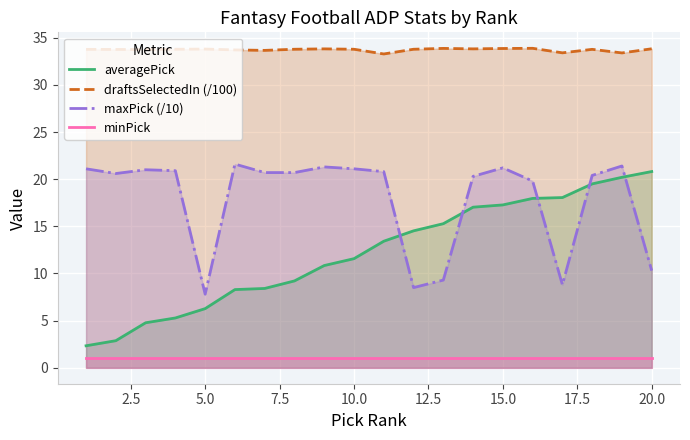

True or false: draftsSelectedIn (/100) and minPick intersect in this chart.

False